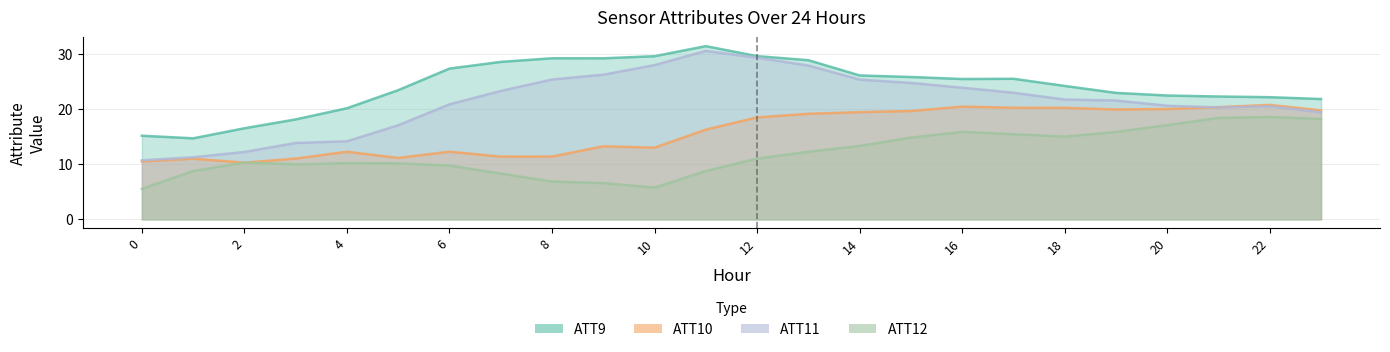

Where do ATT11 and ATT10 first cross each other?

20 and 21